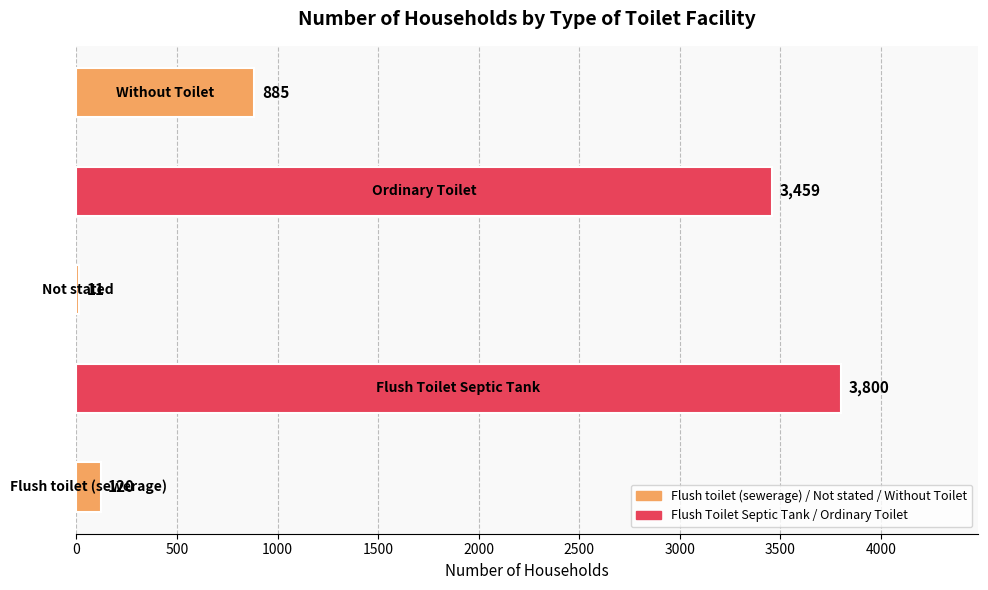

The chart shows a value of 5242 at Ordinary Toilet. True or false?

False